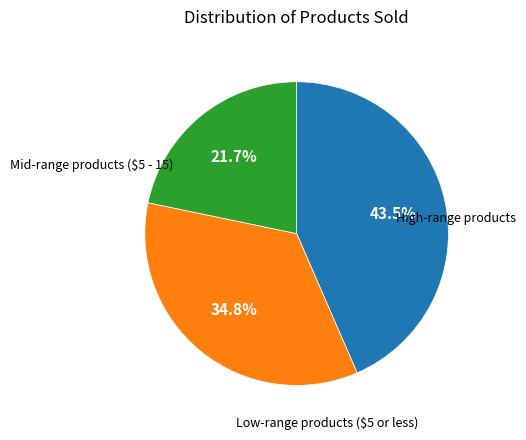

Is there any slice that represents more than half of the pie?

No